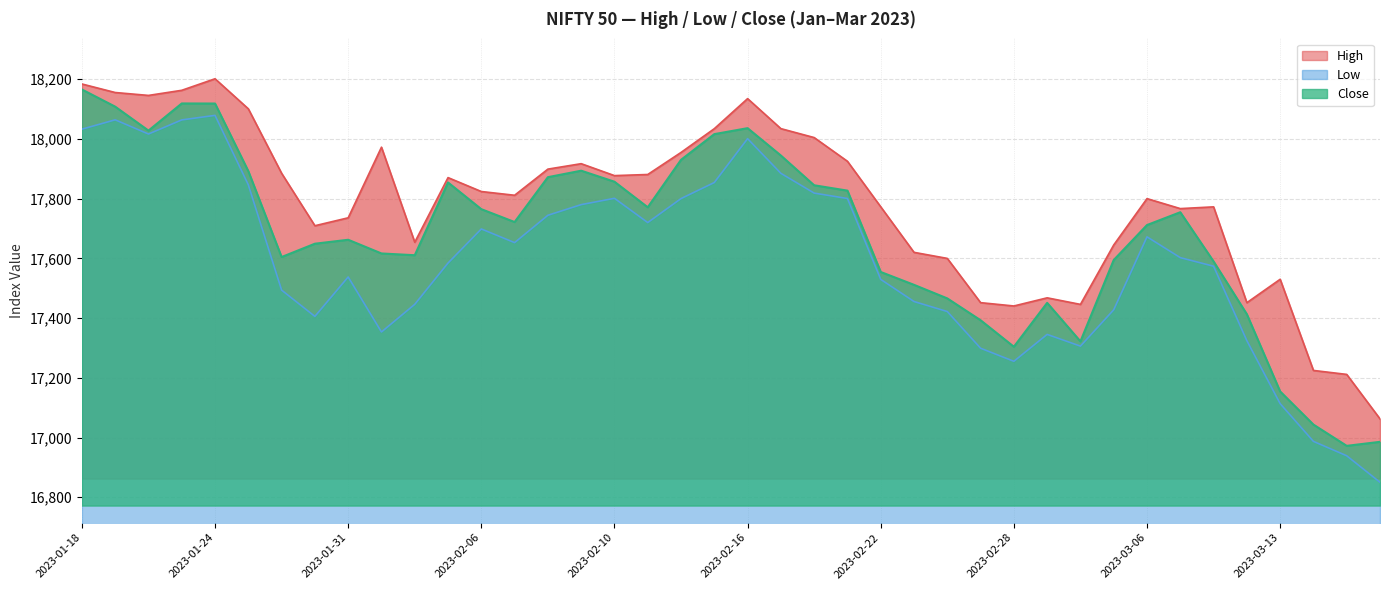

Reading left to right, extract all data points from this chart.

High: 18183.8	18155.2	18145.5	18162.6	18201.2	18100.6	17884.8	17709.2	17735.7	17972.2	17653.9	17870.3	17823.7	17811.2	17898.7	17916.9	17877.0	17880.7	17954.5	18034.1	18134.8	18034.2	18004.3	17924.9	17772.5	17620.0	17599.8	17451.6	17440.5	17467.8	17445.8	17644.8	17800.0	17766.5	17772.3	17451.5	17529.9	17224.7	17211.3	17062.5
Low: 18032.5	18063.8	18016.2	18063.5	18078.7	17846.2	17493.5	17405.5	17537.5	17353.4	17446.0	17584.2	17698.3	17652.5	17744.2	17779.8	17801.0	17719.8	17800.0	17853.8	18000.7	17884.6	17818.4	17800.3	17529.5	17455.4	17421.8	17299.0	17255.2	17345.2	17306.0	17427.7	17672.0	17602.2	17573.6	17324.3	17113.5	16987.1	16938.9	16850.2
Close: 18165.3	18107.8	18027.7	18118.5	18118.3	17892.0	17604.3	17649.0	17662.2	17616.3	17610.4	17854.0	17764.6	17721.5	17871.7	17893.5	17856.5	17770.9	17929.8	18015.8	18035.8	17944.2	17844.6	17826.7	17554.3	17511.2	17465.8	17392.7	17304.0	17450.9	17321.9	17594.3	17711.5	17754.4	17589.6	17412.9	17154.3	17043.3	16972.2	16985.6